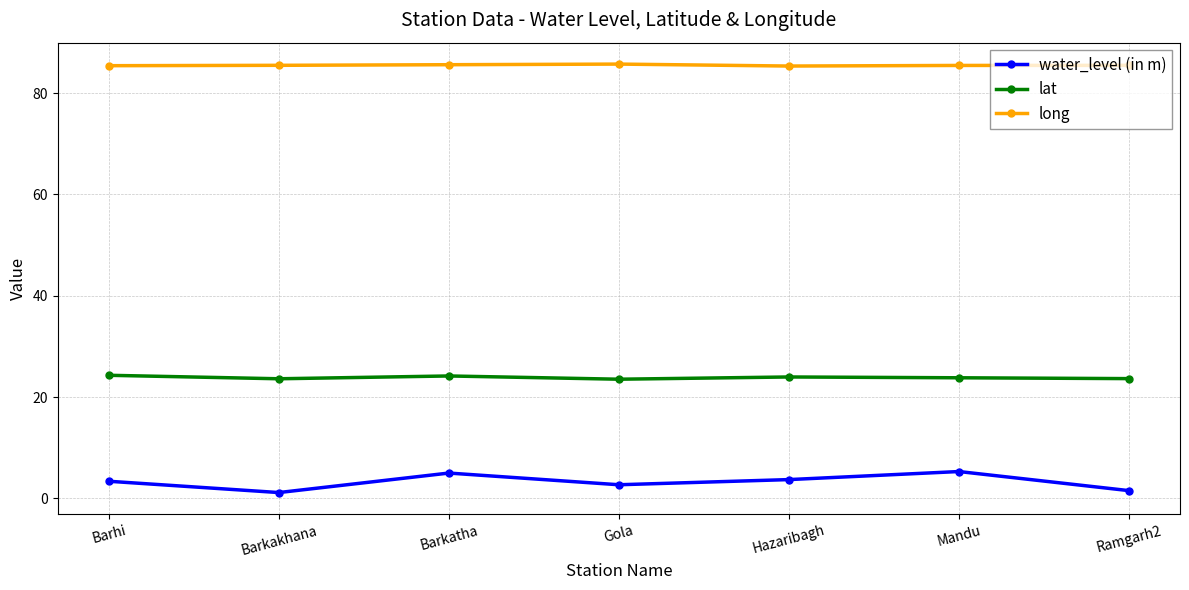

Is the value of long at Barkatha greater than the value of water_level (in m) at Barkatha?

Yes